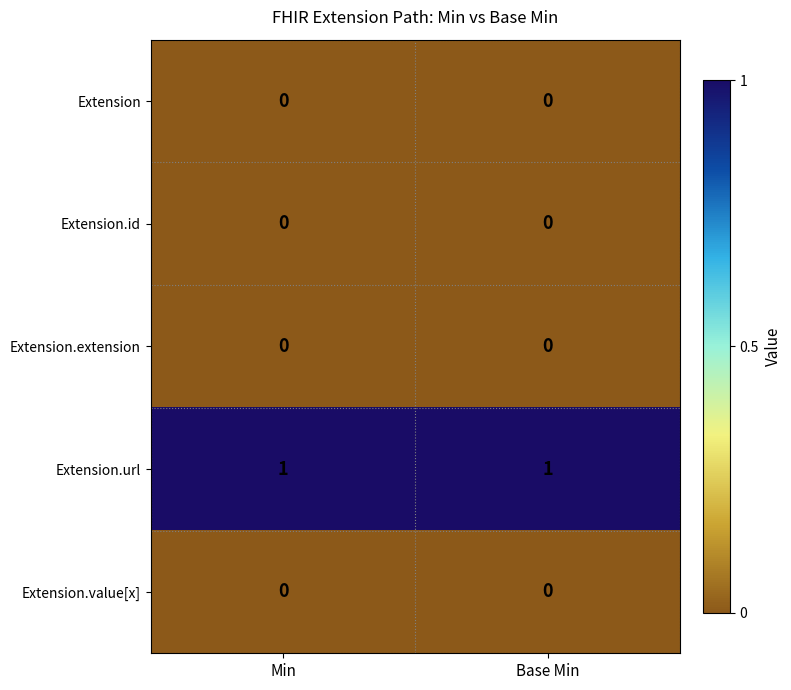

Which series has the largest total across all categories?

Extension.url